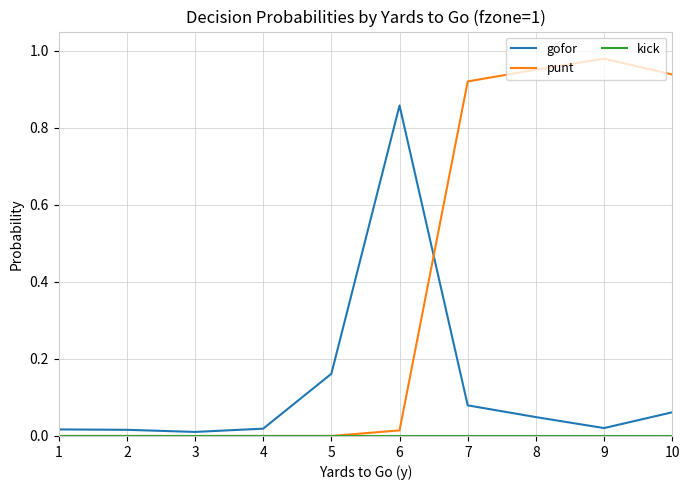

Which series has the widest spread of values?

punt